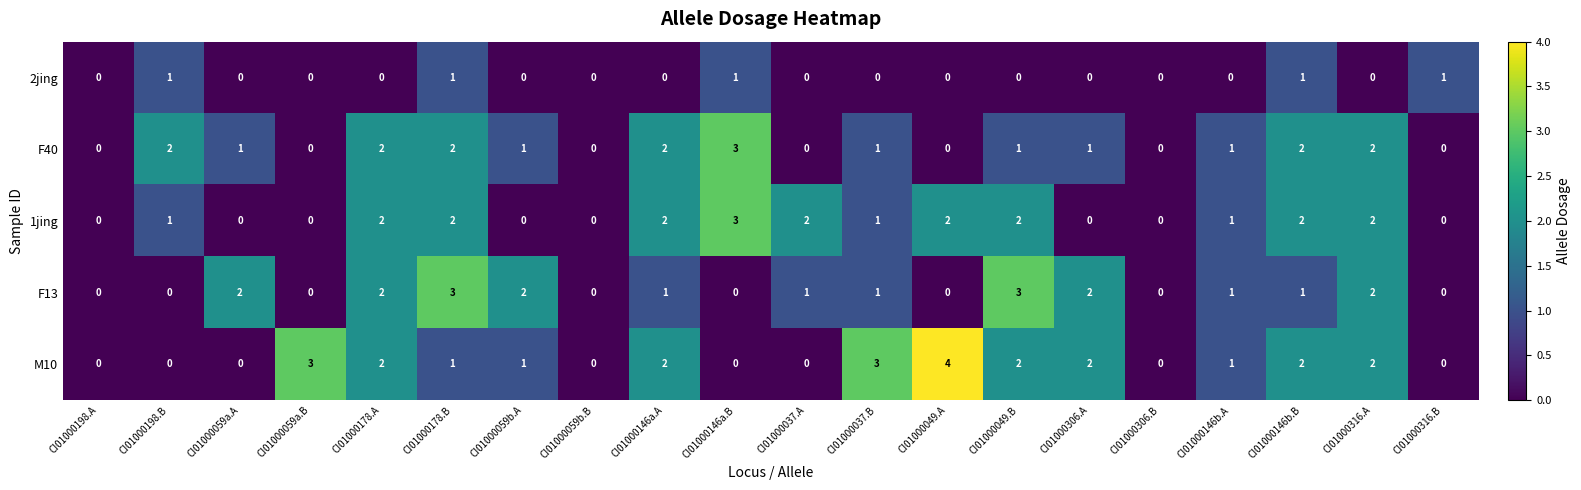

Where does the F40 series first go above 1?

CI01000198.B